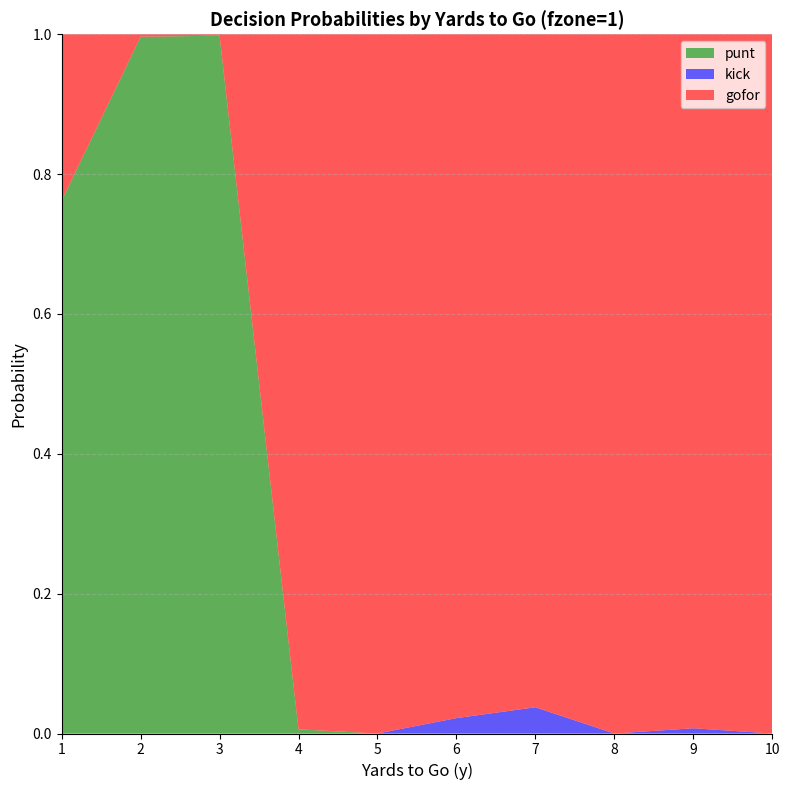

Reading left to right, extract all data points from this chart.

gofor: 1=0.2	2=0.0	3=0.0	4=1.0	5=1.0	6=1.0	7=1.0	8=1.0	9=1.0	10=1.0
kick: 1=0.0	2=0.0	3=0.0	4=0.0	5=0.0	6=0.0	7=0.0	8=0.0	9=0.0	10=0.0
punt: 1=0.8	2=1.0	3=1.0	4=0.0	5=0.0	6=0.0	7=0.0	8=0.0	9=0.0	10=0.0